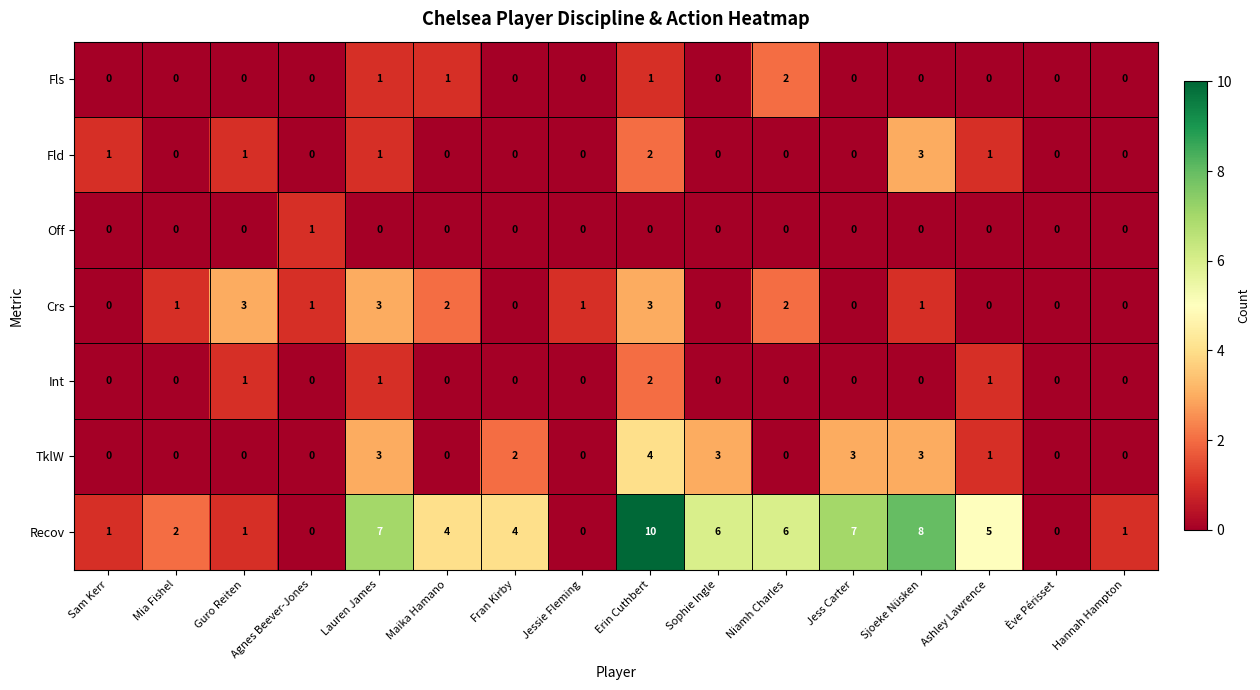

Which category has the highest value across all series?

Erin Cuthbert